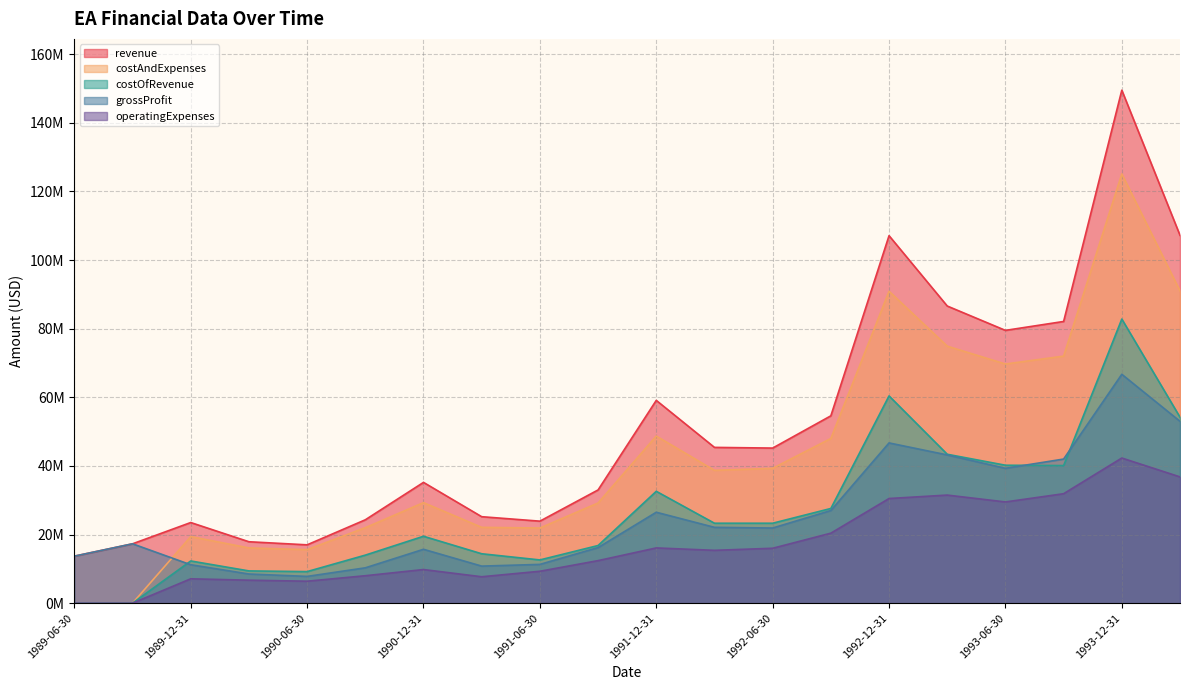

List the series in order of their peak value, highest first.

revenue, costAndExpenses, costOfRevenue, grossProfit, operatingExpenses